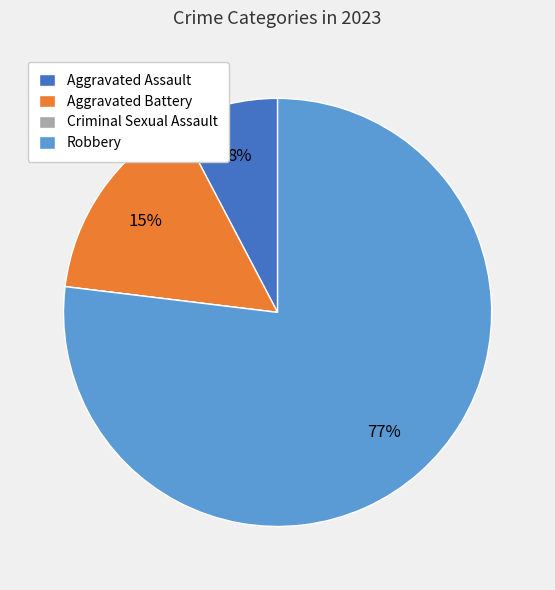

Combined, do Robbery and Aggravated Assault account for over 50%?

Yes